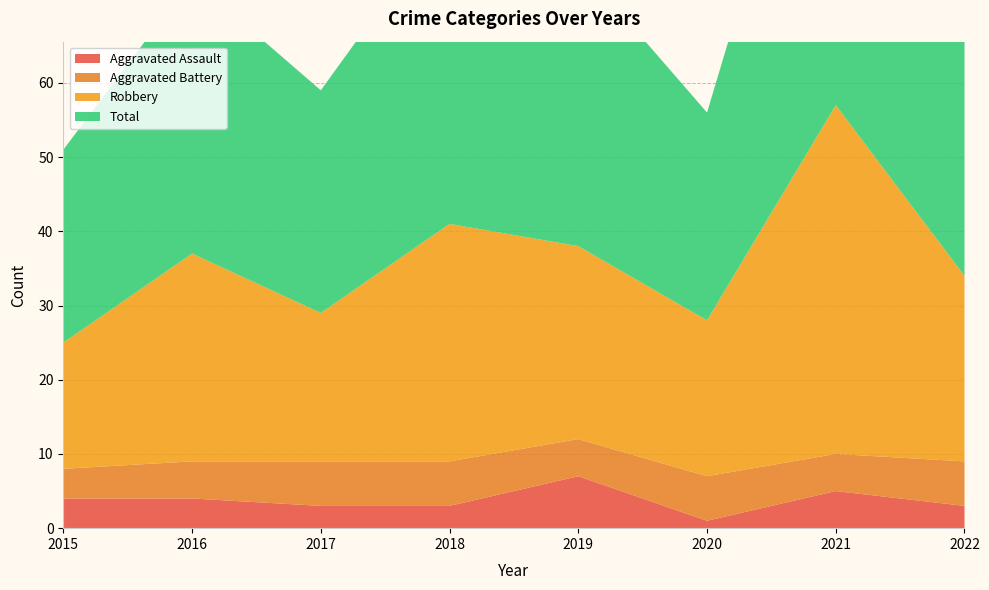

Reading right to left, transcribe all the data shown in this chart.

Aggravated Assault: 3	5	1	7	3	3	4	4
Aggravated Battery: 6	5	6	5	6	6	5	4
Robbery: 25	47	21	26	32	20	28	17
Total: 34	57	28	38	42	30	37	26